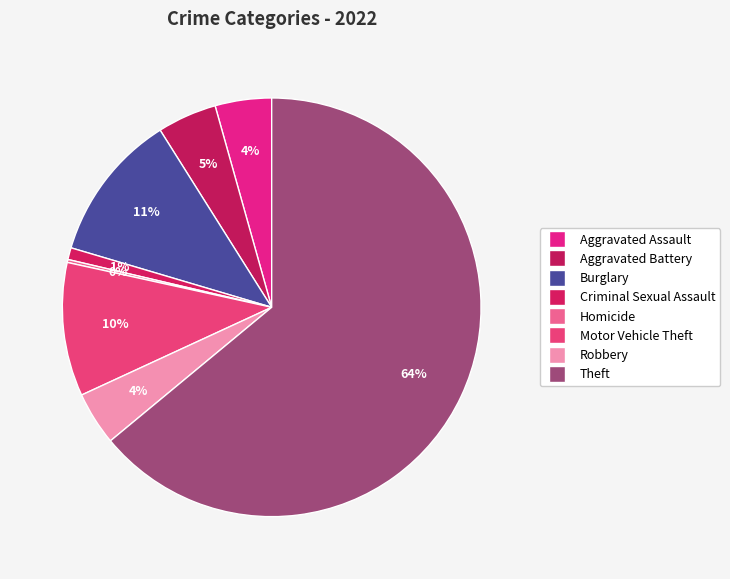

Does any single category account for the majority?

Yes